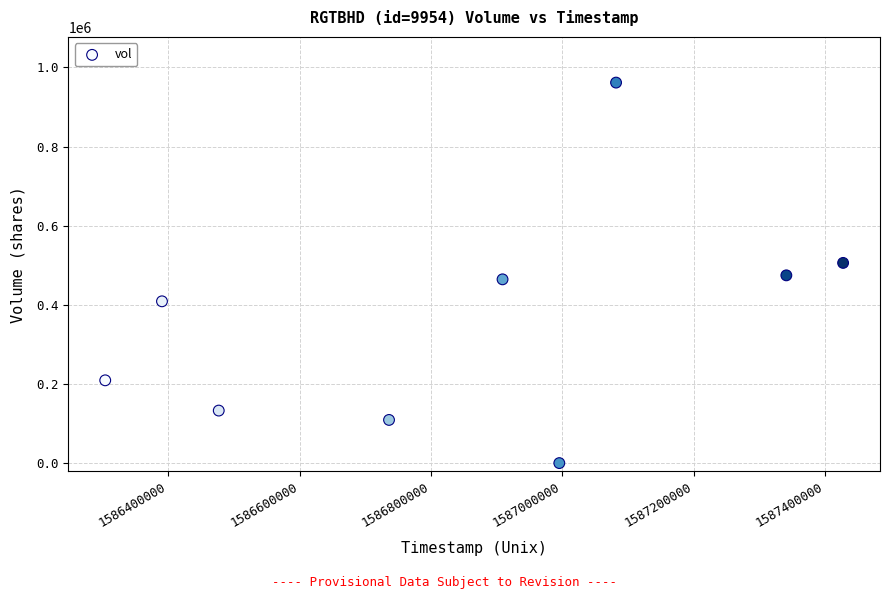

What is the average Y value?

363611